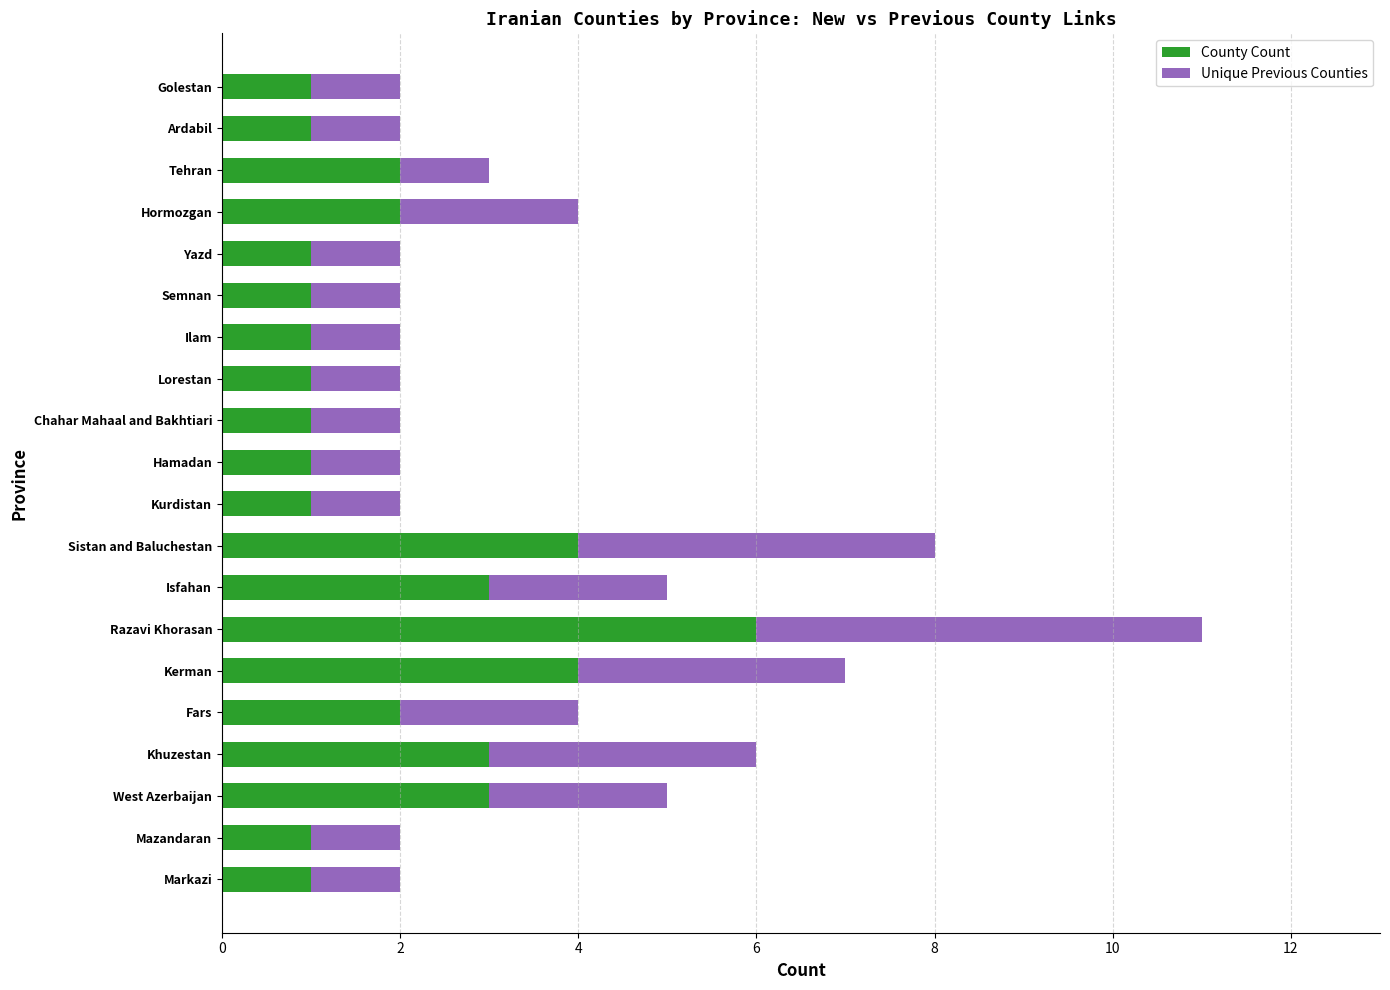

True or false: County Count has a value of 3 at Fars.

False